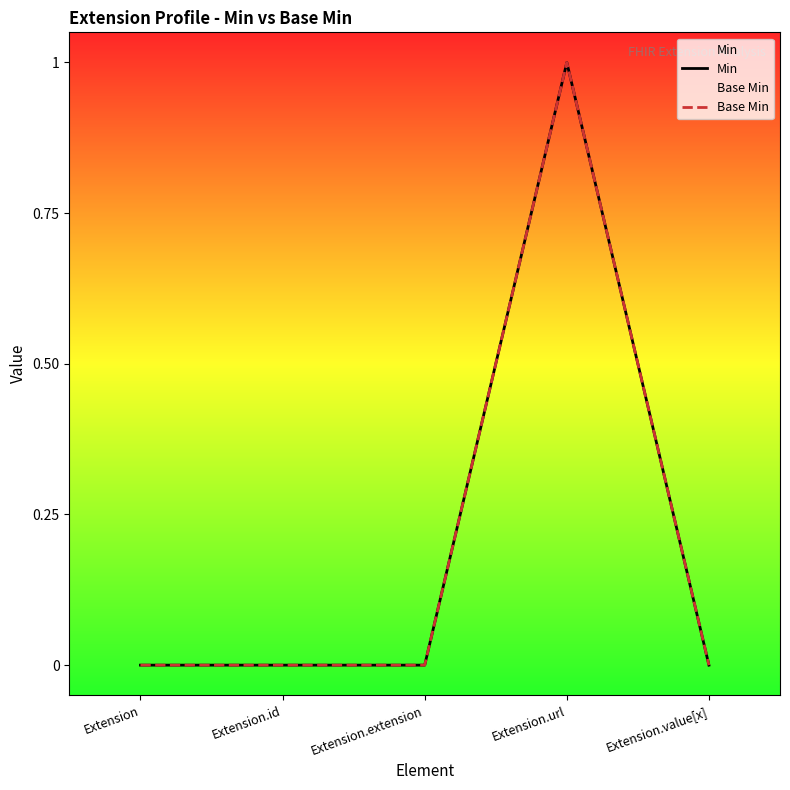

At which category does Base Min reach its first local peak?

Extension.url